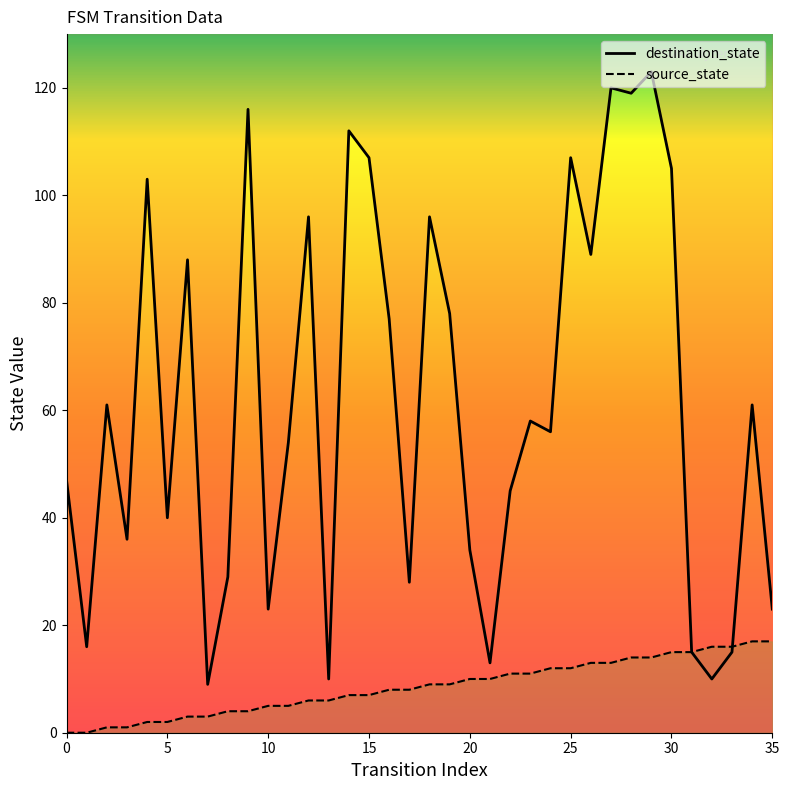

Count the number of categories in the chart.

36